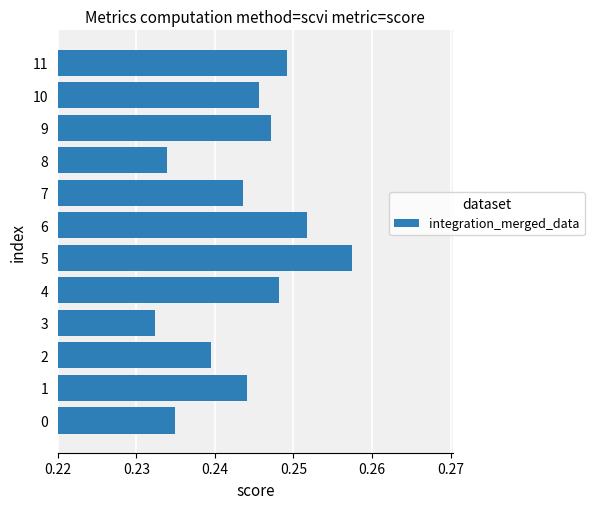

At which category does the chart reach its minimum across all series?

3